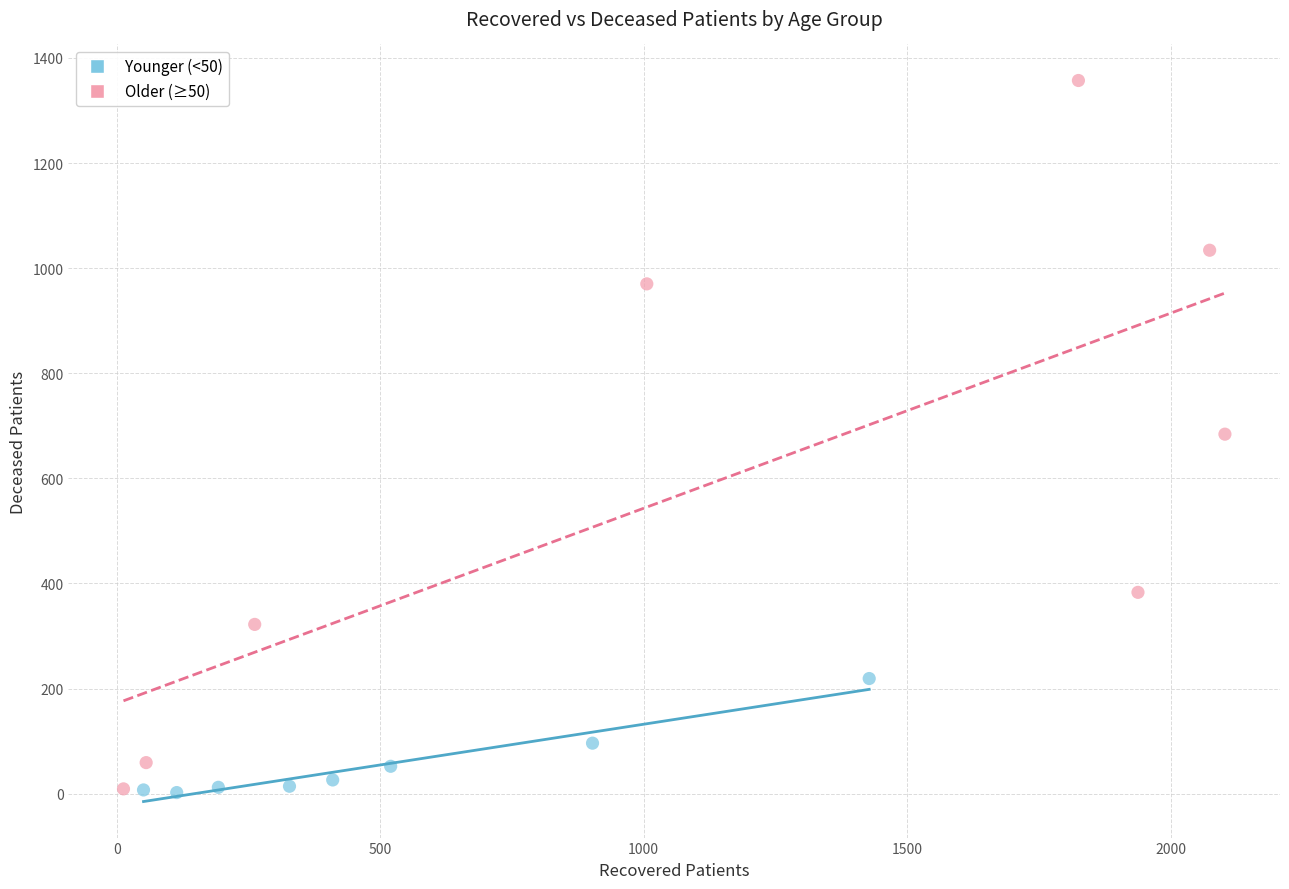

Which series has the widest spread of Y values?

Older (≥50)